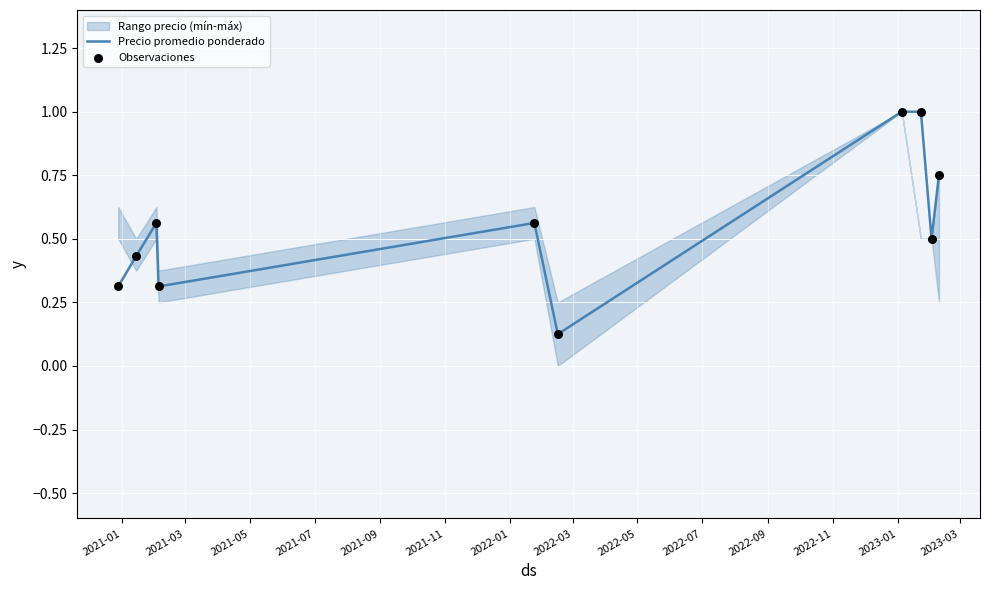

Which series contains the lowest Y value?

Precio promedio ponderado